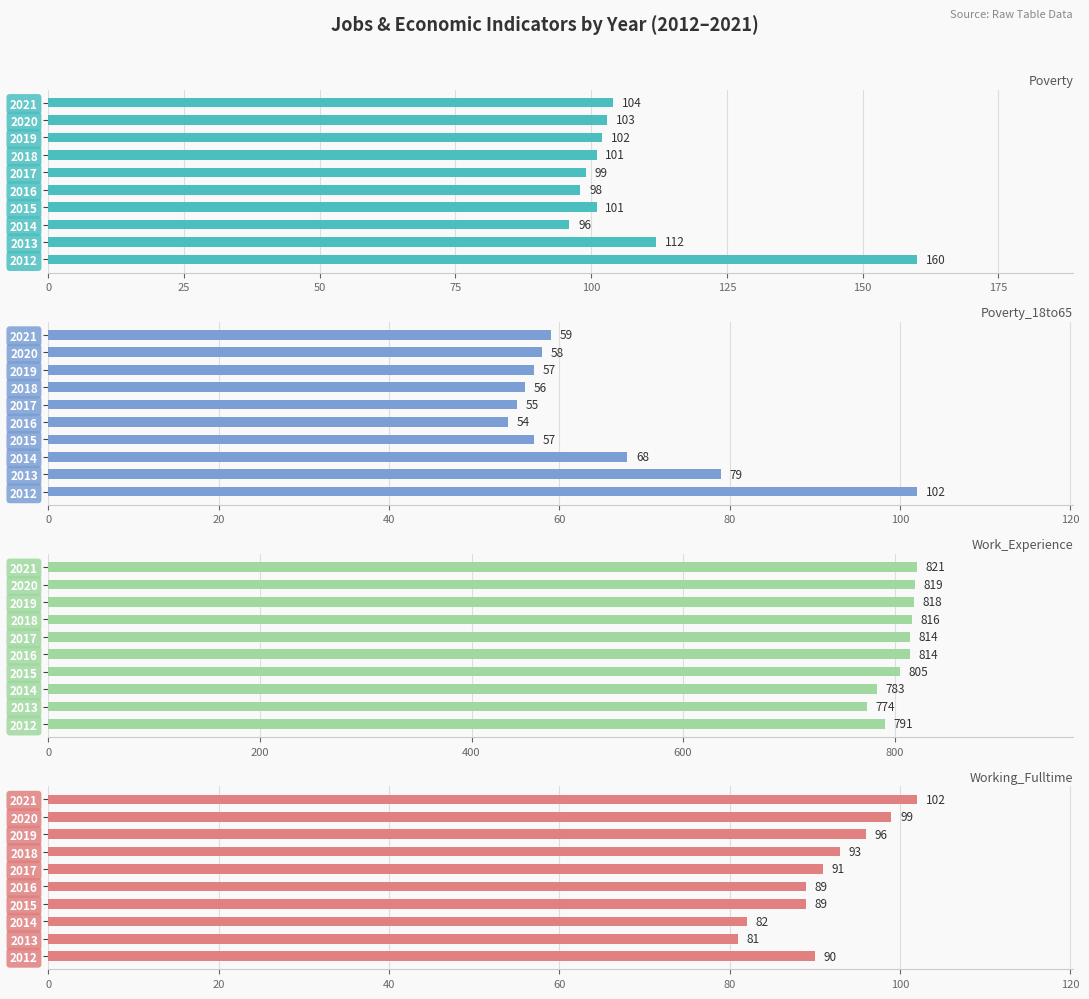

Which series has the largest range (max minus min)?

Poverty